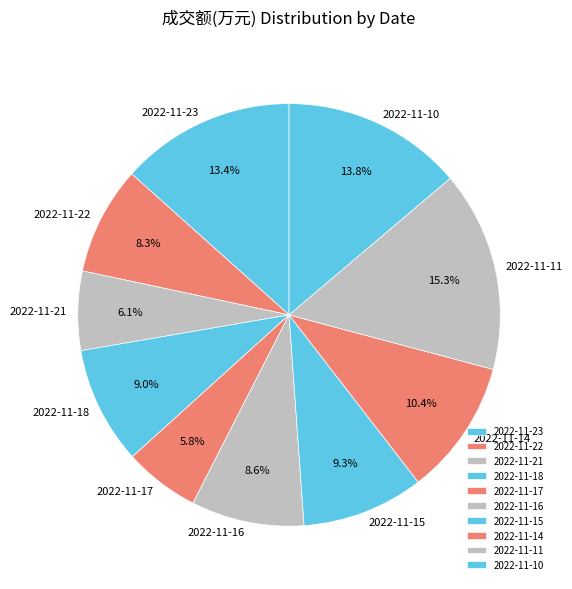

What is the ratio of the value at 2022-11-18 to the value at 2022-11-17?

1.6